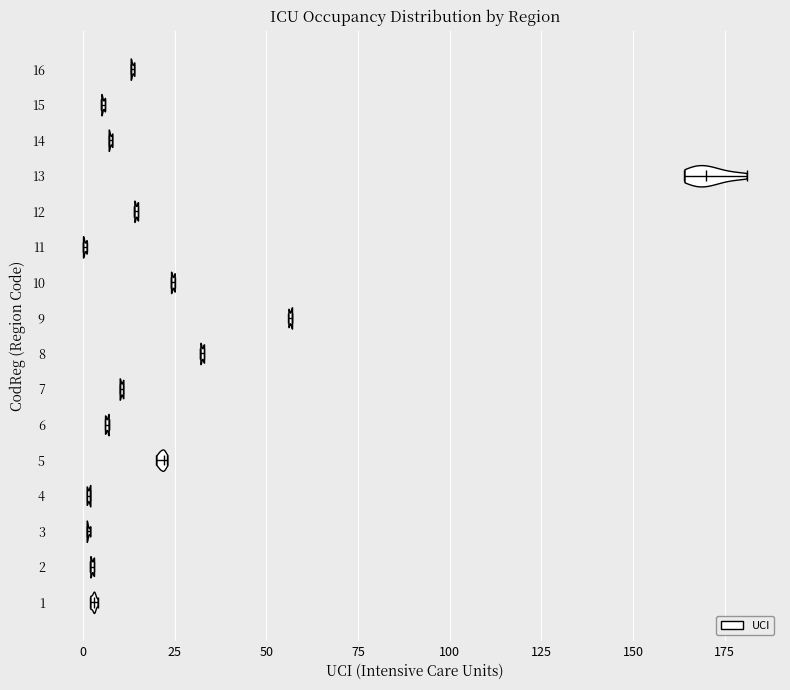

What is the highest point the violin at y = 3 reaches on the x-axis? The values are not printed on the chart, so give them approximately, as read against the axis.

0